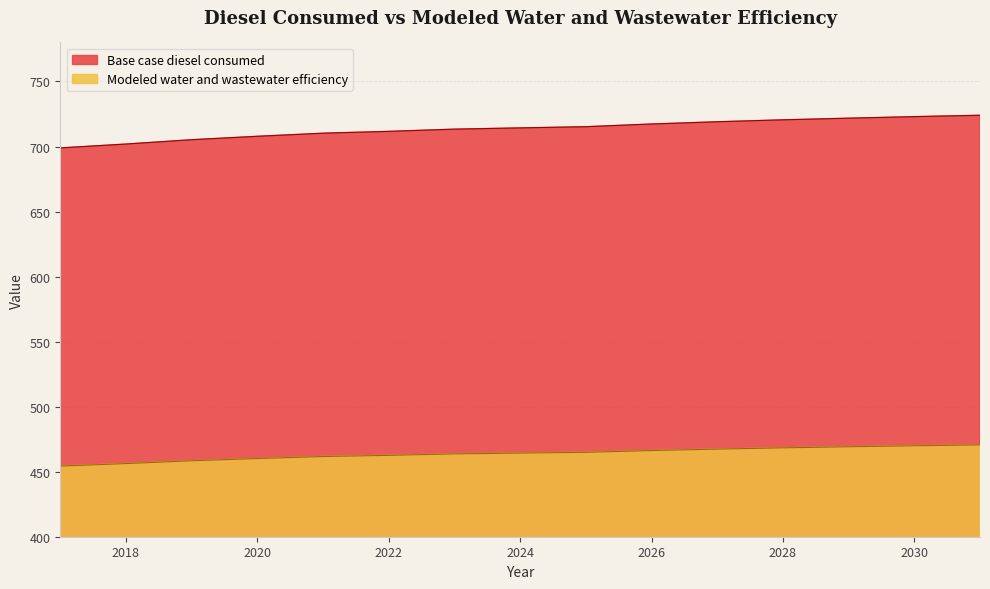

The Base case diesel consumed series shows 1242.2 at 2023. True or false?

False